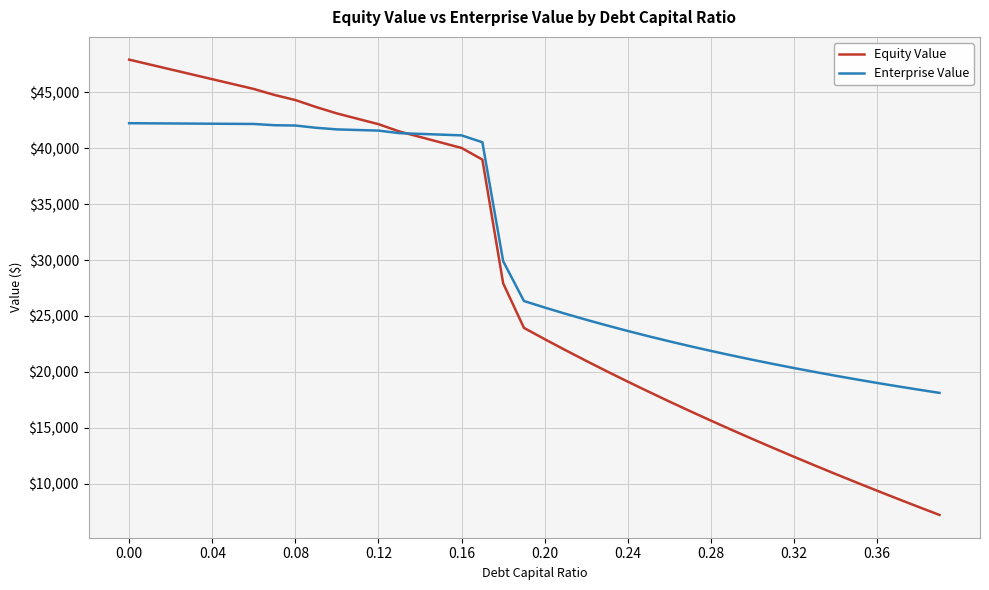

Rank the series by their average value, from highest to lowest.

Enterprise Value, Equity Value